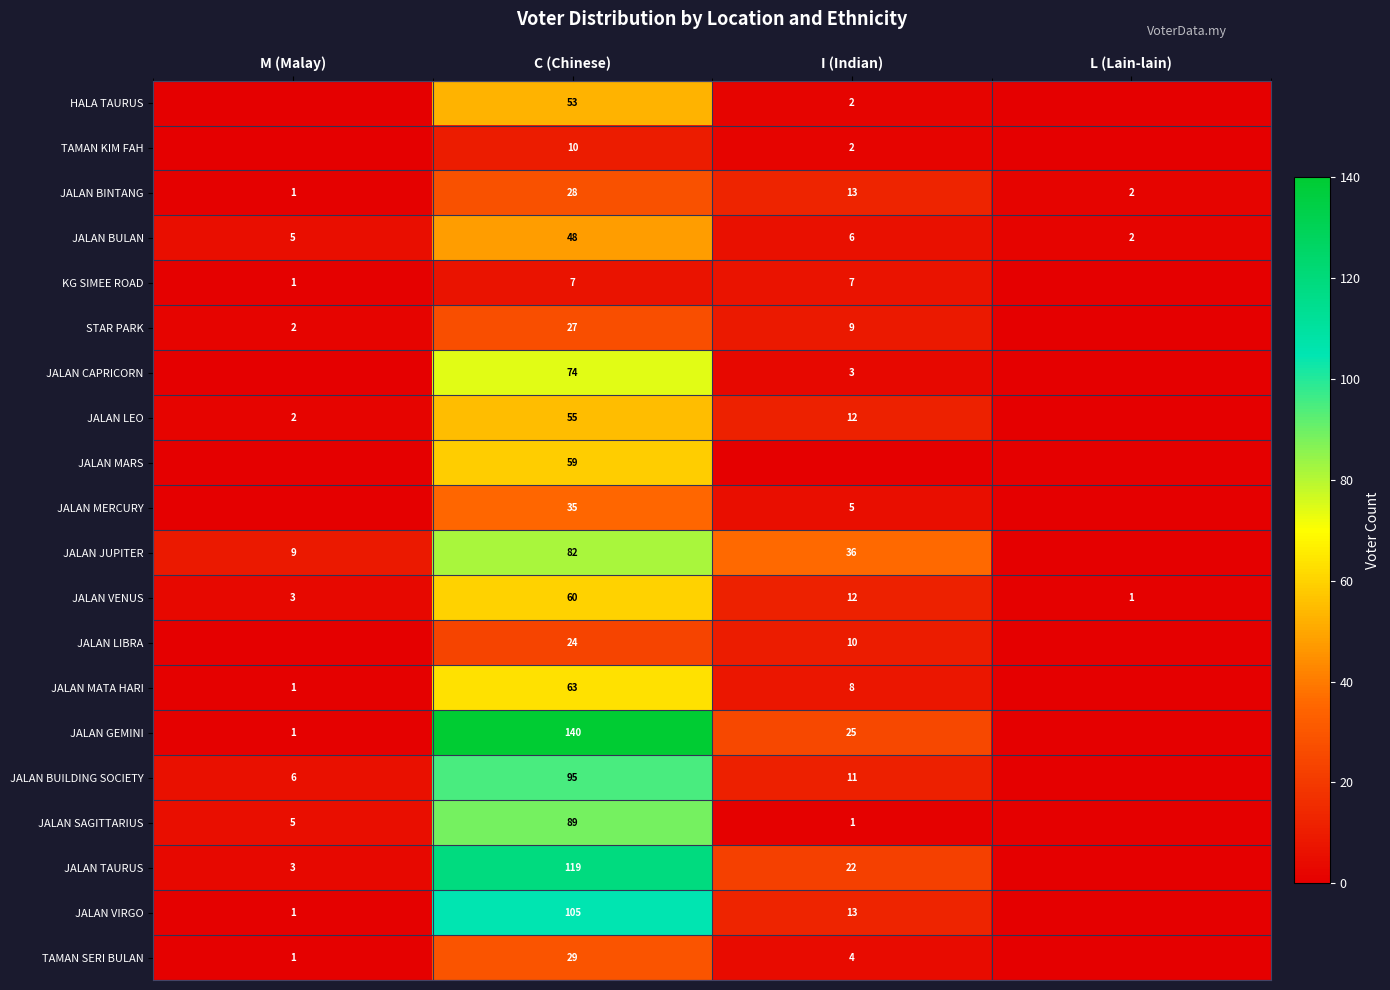

Is the value of JALAN LIBRA at C (Chinese) greater than the value of JALAN BULAN at M (Malay)?

Yes